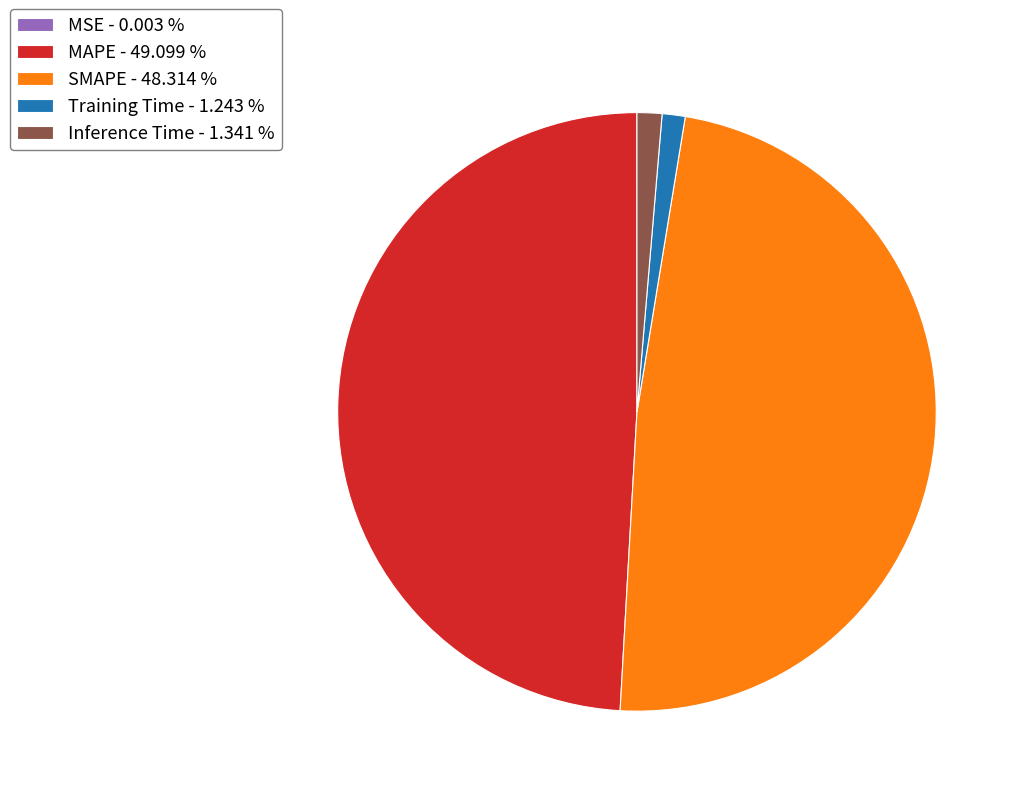

Do MAPE - 49.099 % and SMAPE - 48.314 % together represent more than half of the pie?

Yes